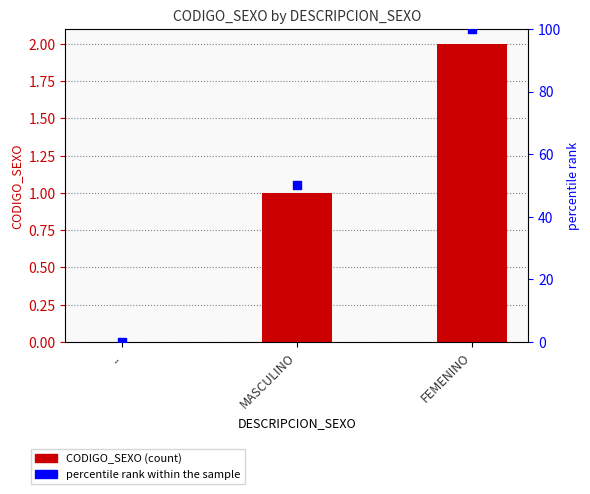

What are all the series names shown in the legend?

CODIGO_SEXO, percentile rank within the sample